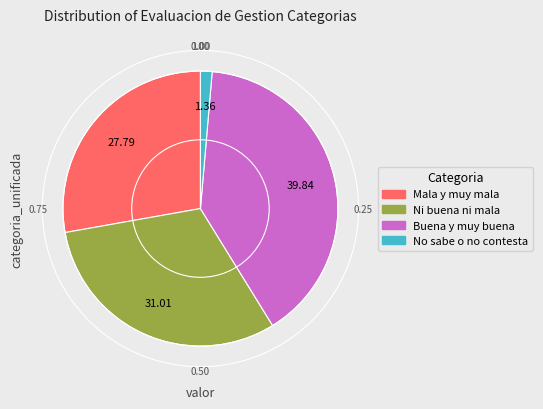

How many segments does this pie chart have?

4